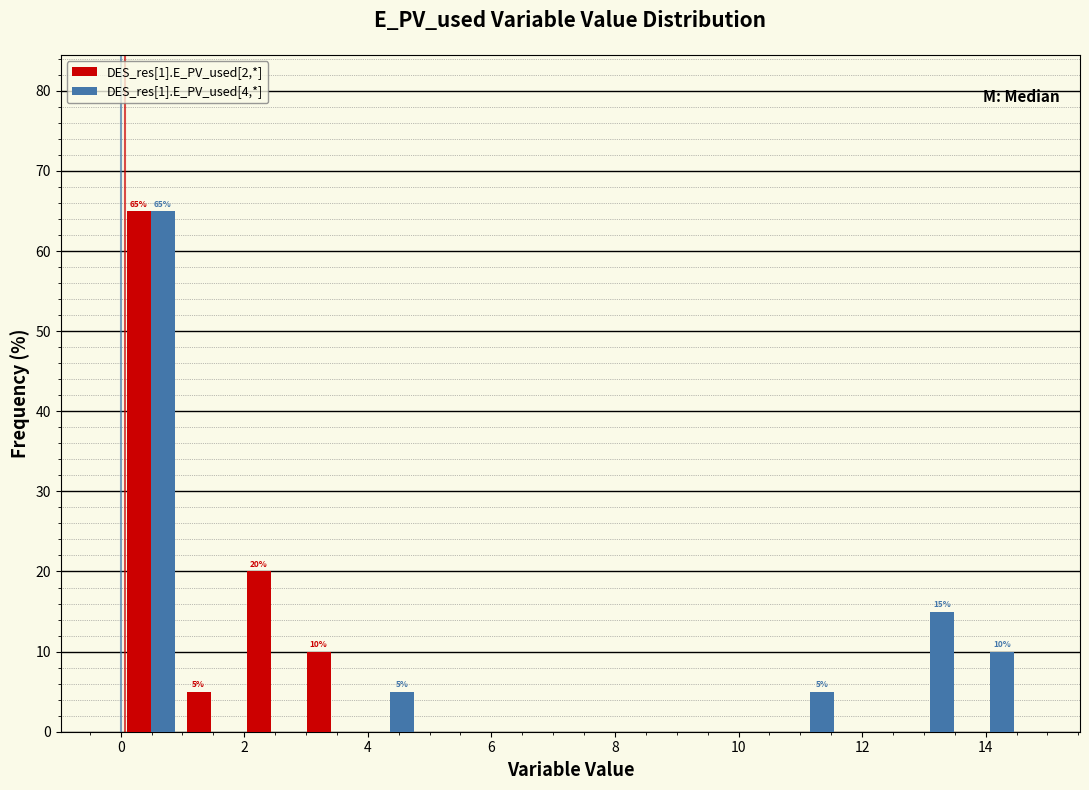

In the DES_res[1].E_PV_used[4,*] series, which range on the x-axis has the tallest bar?

0.0 to 1.0